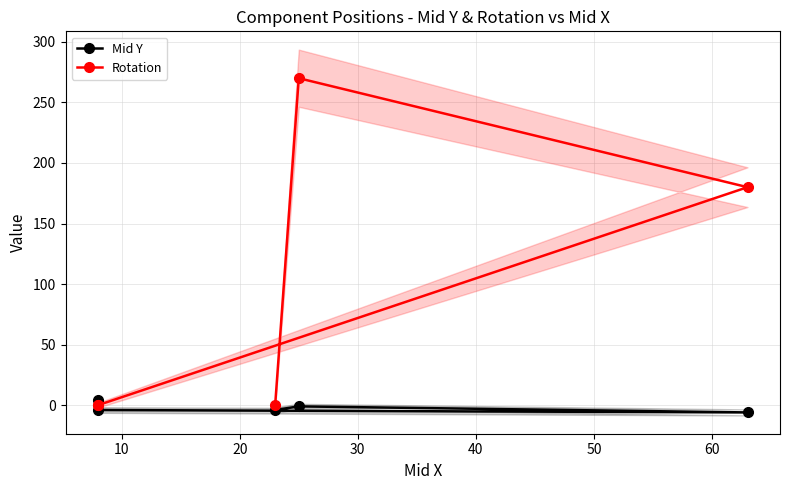

Is it true that Rotation equals 153 at 40?

False